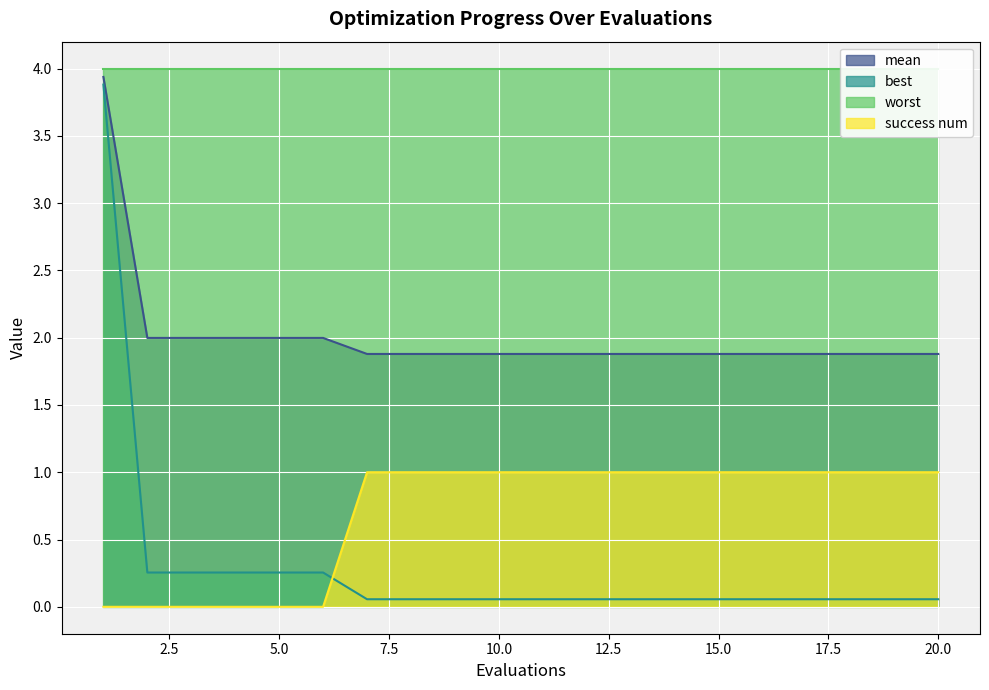

At which label does mean reach its minimum?

7